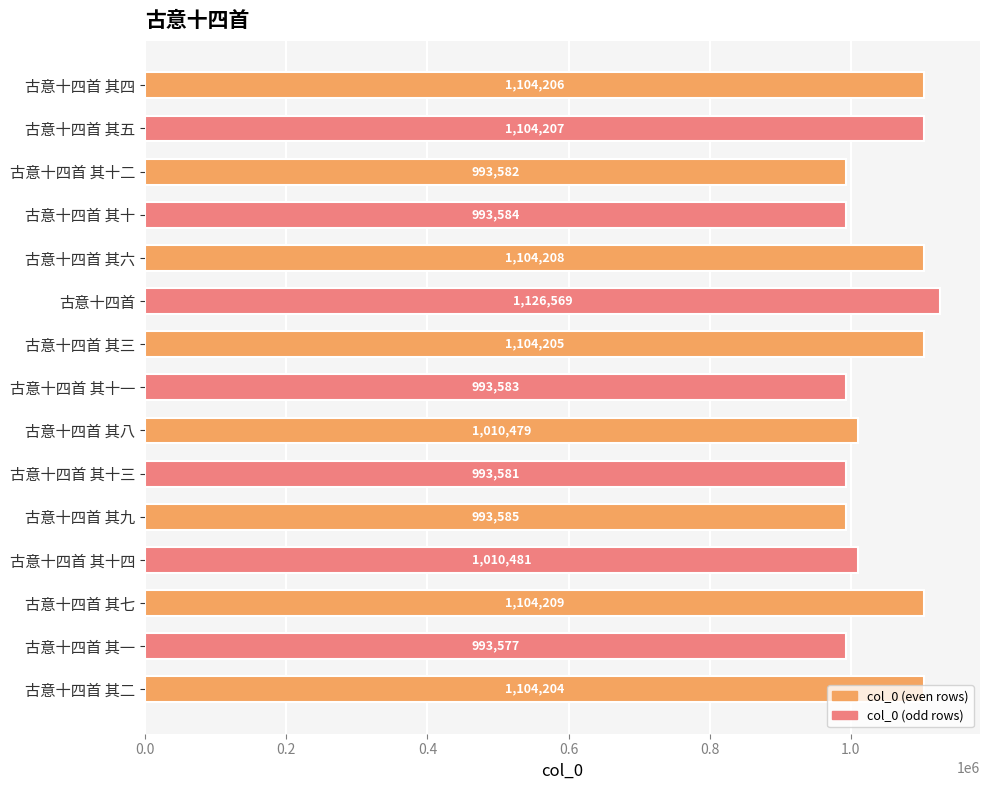

The value at 古意十四首 其七 is 1104209. True or false?

True